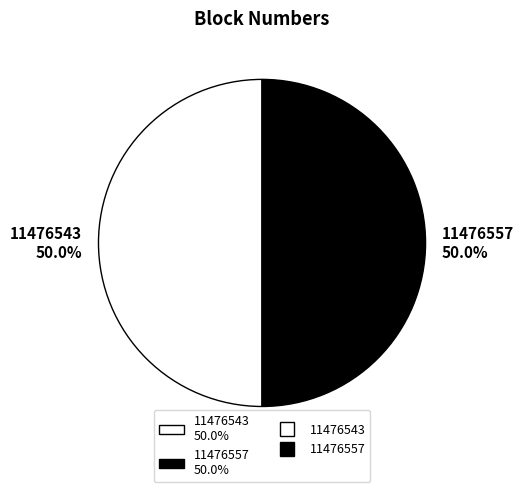

To the nearest percent, what is the average slice percentage?

50%